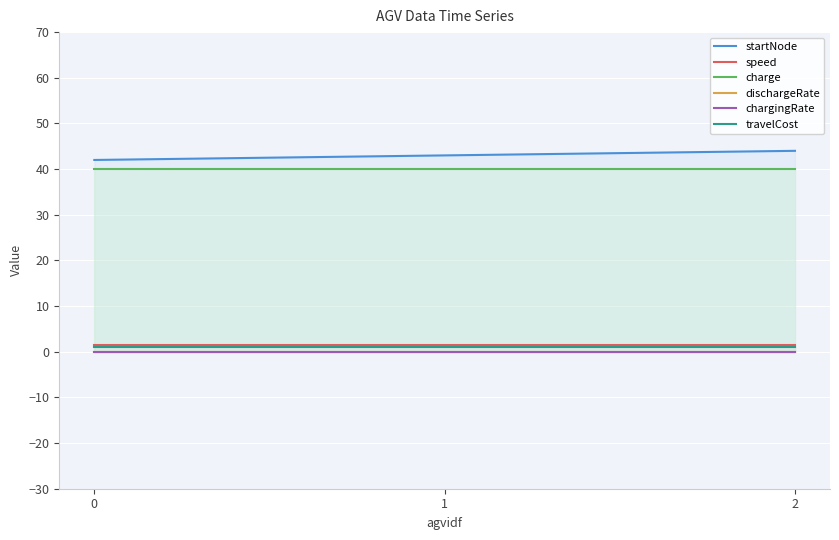

How many lines are shown in the chart?

6